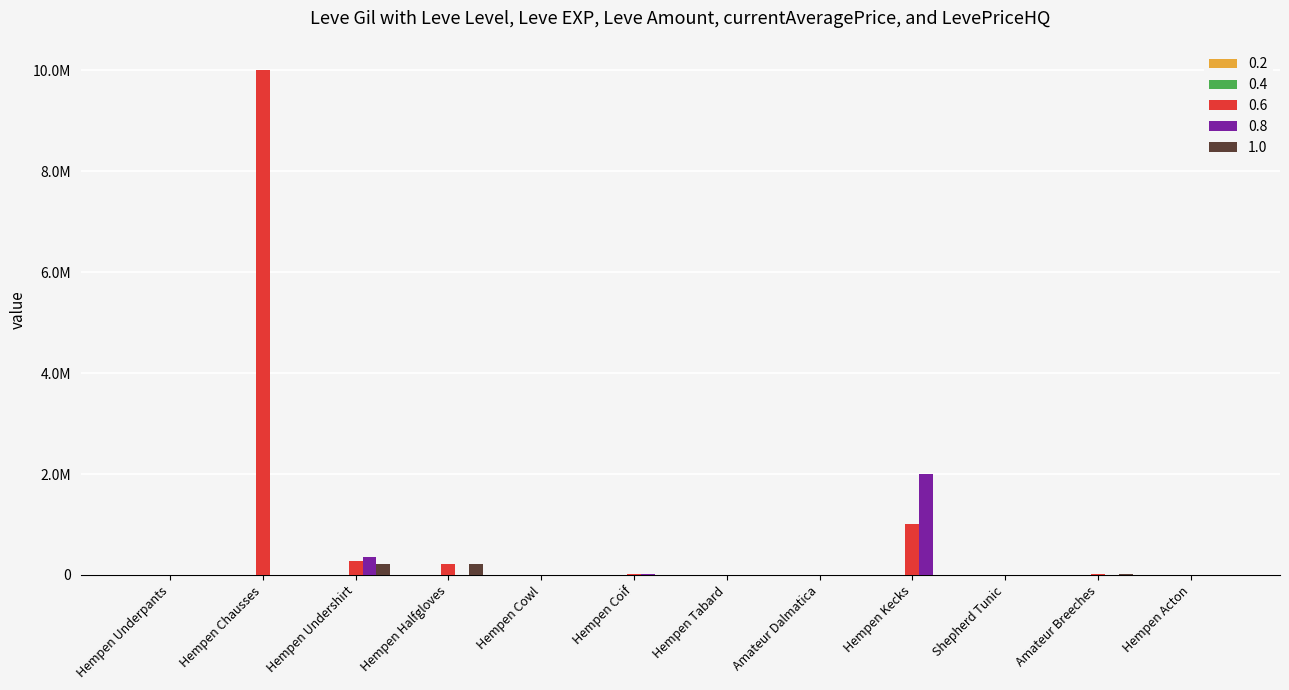

Reading right to left, extract all data points from this chart.

0.2: 5730	6840	6840	8460	6030	6030	690	740	160	690	220	690
0.4: 3008	3316	3001	3313	3015	2999	2661	3000	3515	2996	3309	3307
0.6: 0	12500	0	1002750	5000	2002	10001	5003	209901	267875	10000000	0
0.8: 0	0	0	2000000	5000	0	10001	5003	0	349333	0	0
1.0: 0	12500	0	5500	0	2002	0	0	209901	219000	0	0